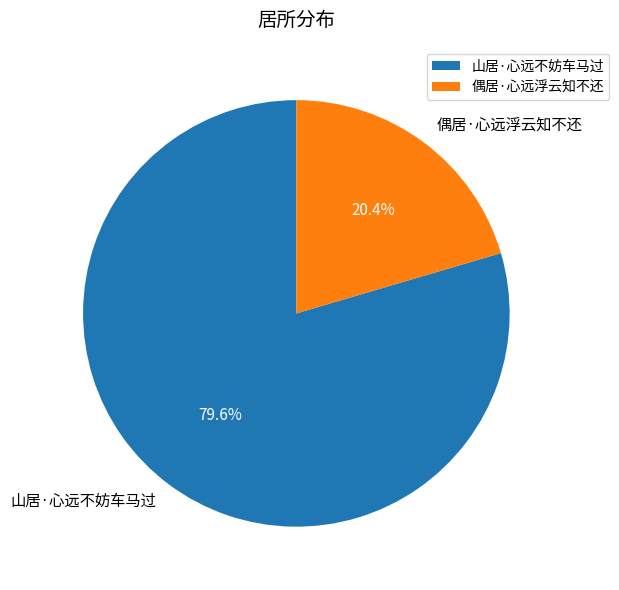

Which has a higher value, 偶居·心远浮云知不还 or 山居·心远不妨车马过?

山居·心远不妨车马过